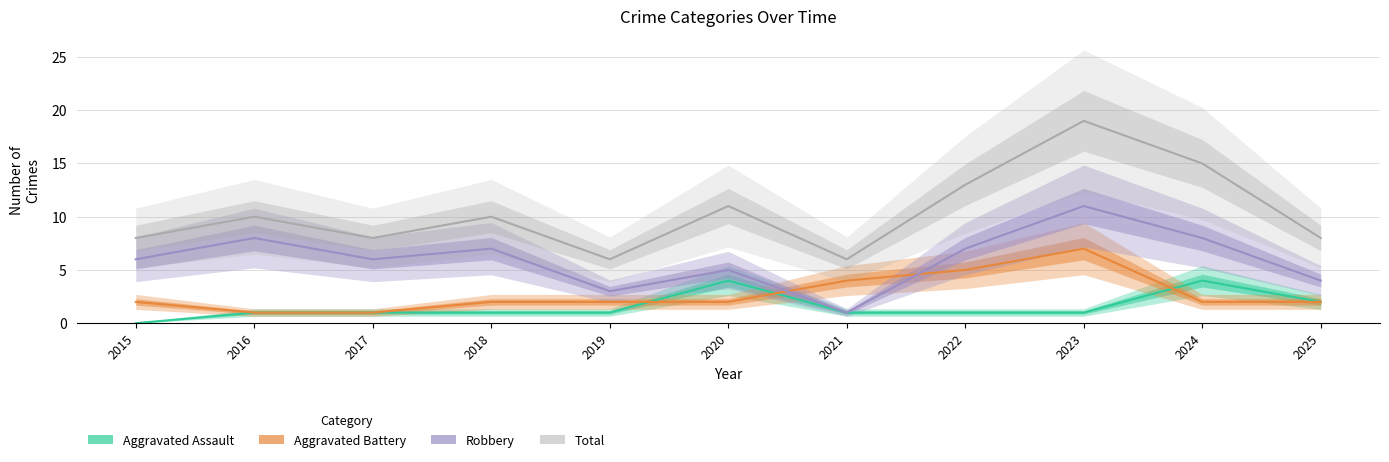

What is the value of the Aggravated Assault point at the 10th from the left?

4